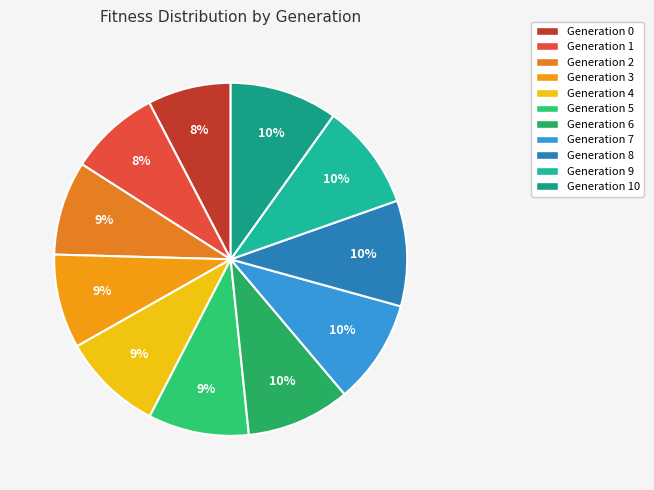

Rank the categories by value from lowest to highest.

0, 1, 2, 3, 4, 5, 6, 7, 8, 9, 10